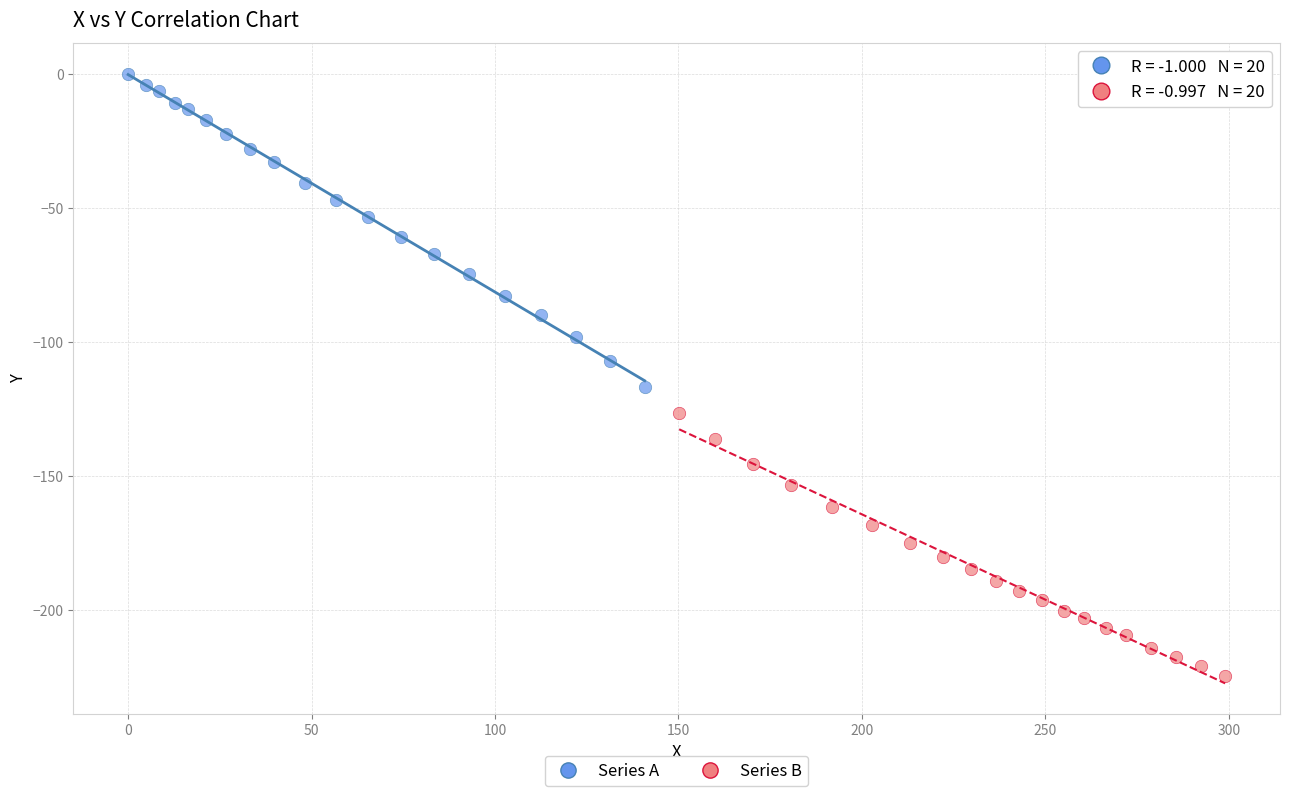

Which series has the widest spread of Y values?

Series A